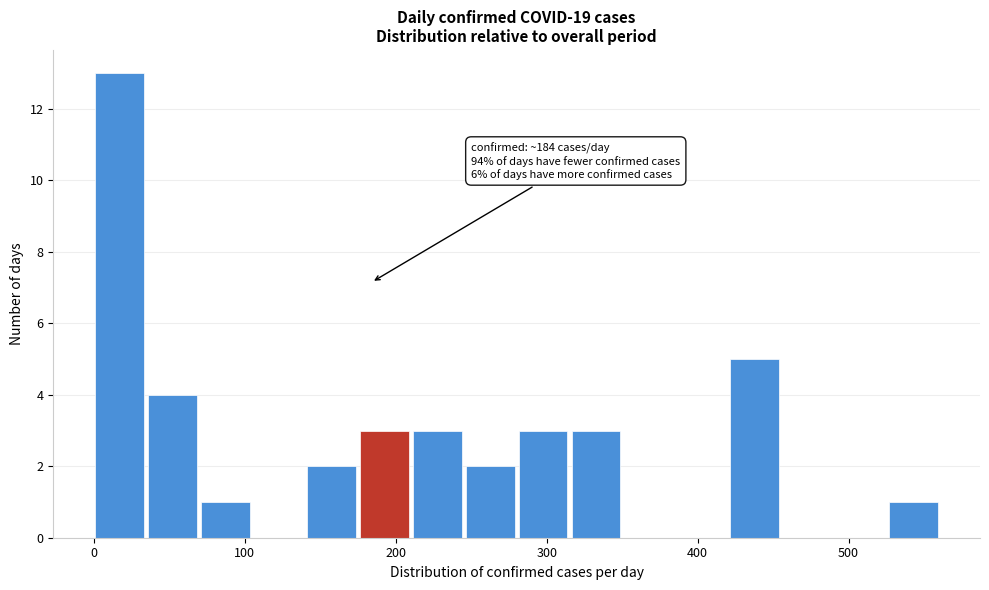

Read against the x-axis, roughly where is the centre of the tallest bar?

20